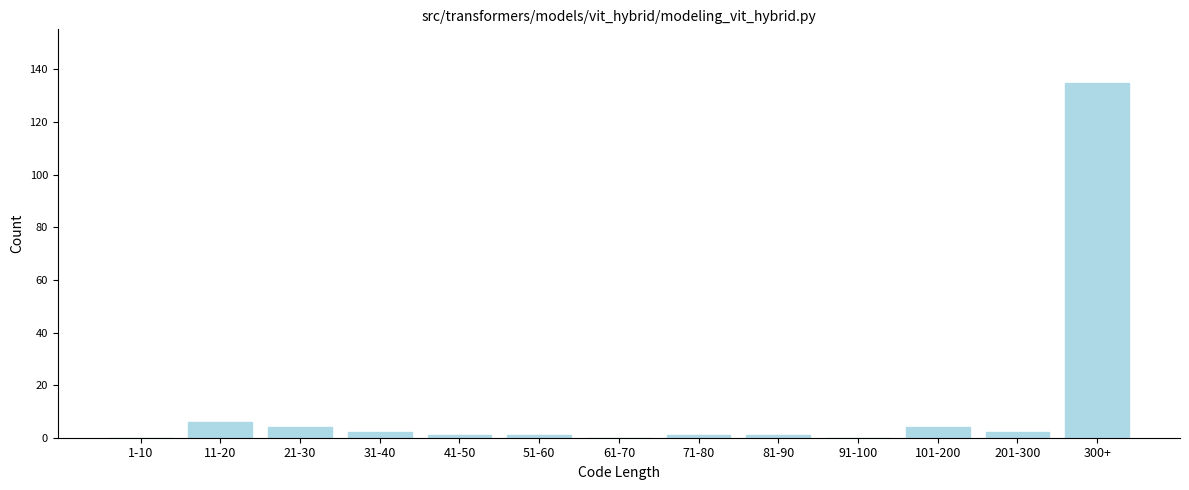

Reading left to right, what are all the values shown in this chart?

1-10=0	11-20=6	21-30=4	31-40=2	41-50=1	51-60=1	61-70=0	71-80=1	81-90=1	91-100=0	101-200=4	201-300=2	300+=135